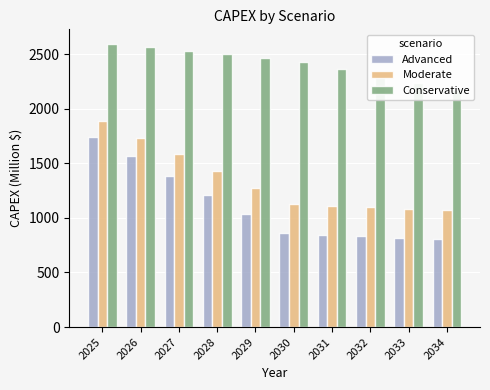

What are all the series names shown in the legend?

Advanced, Moderate, Conservative